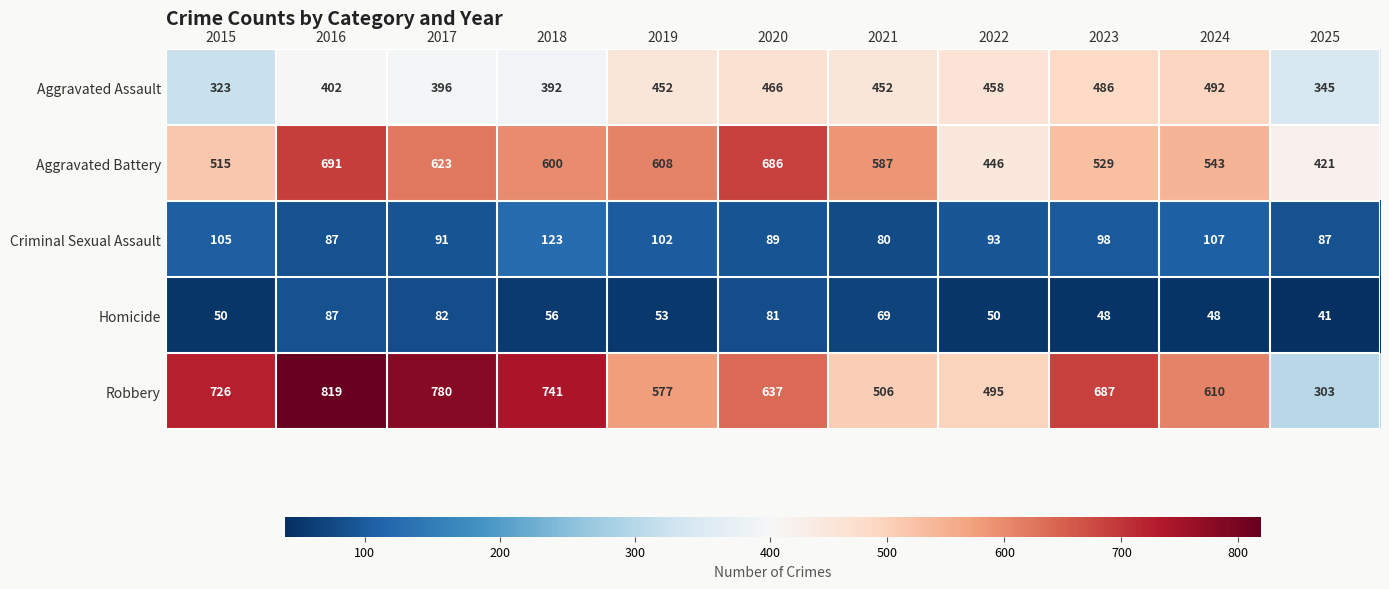

How many series are shown in this chart?

5